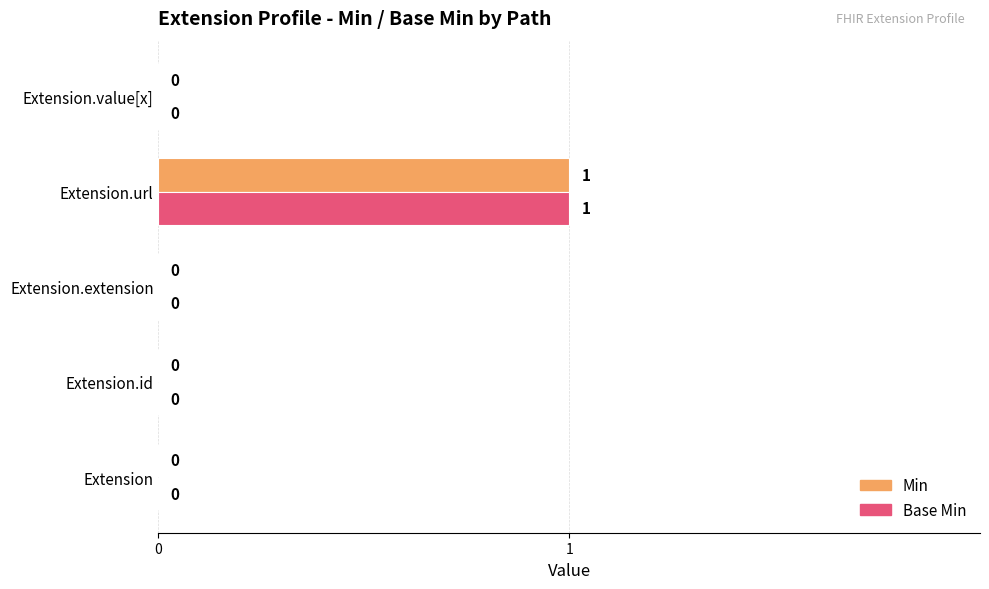

How many values in Min are above zero?

1